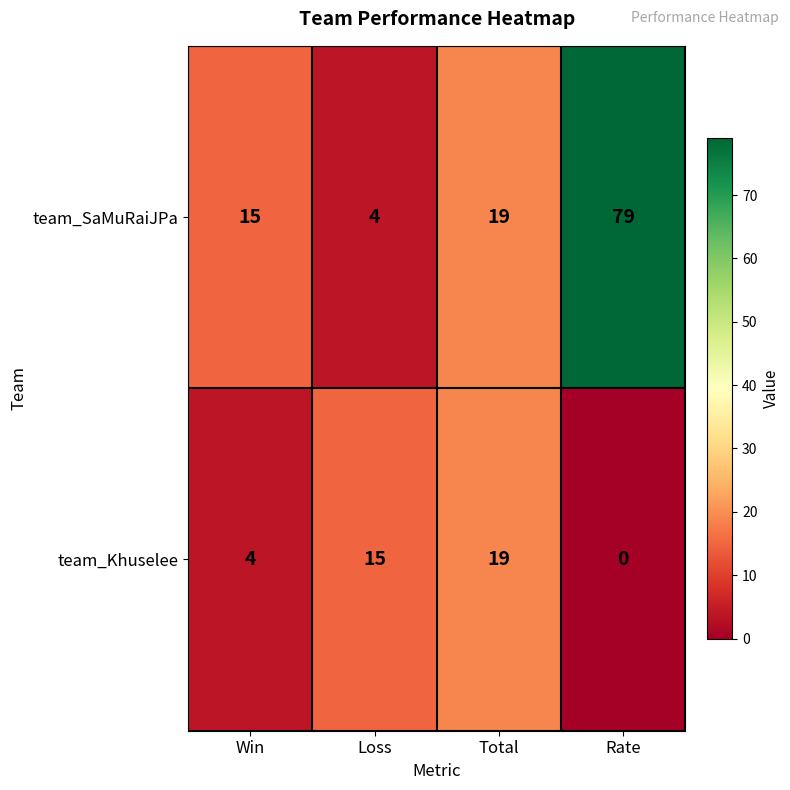

Count the number of categories in the chart.

4